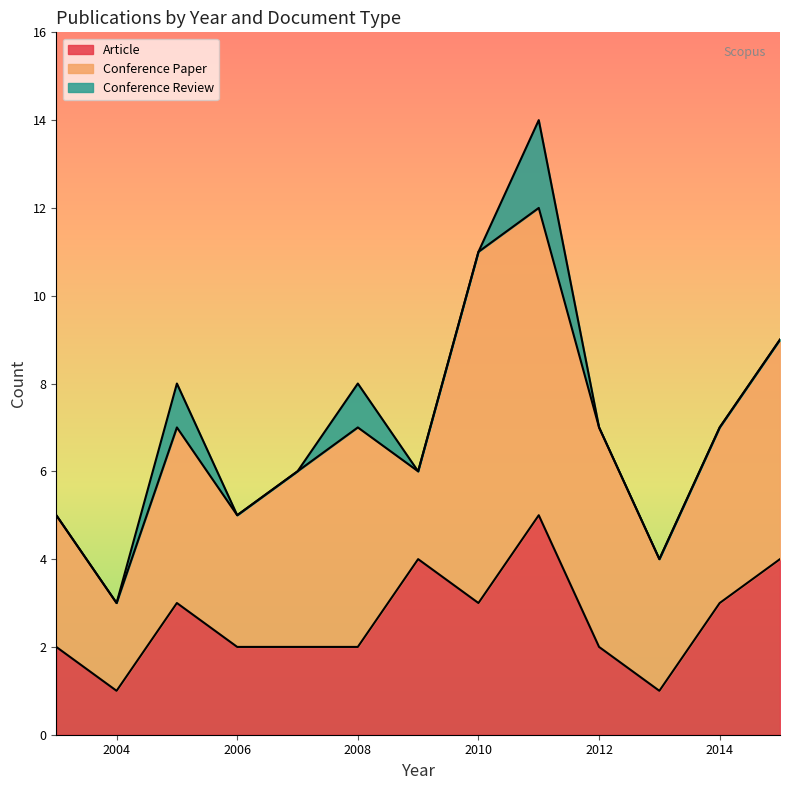

What is the total value across all series at 2014?

7